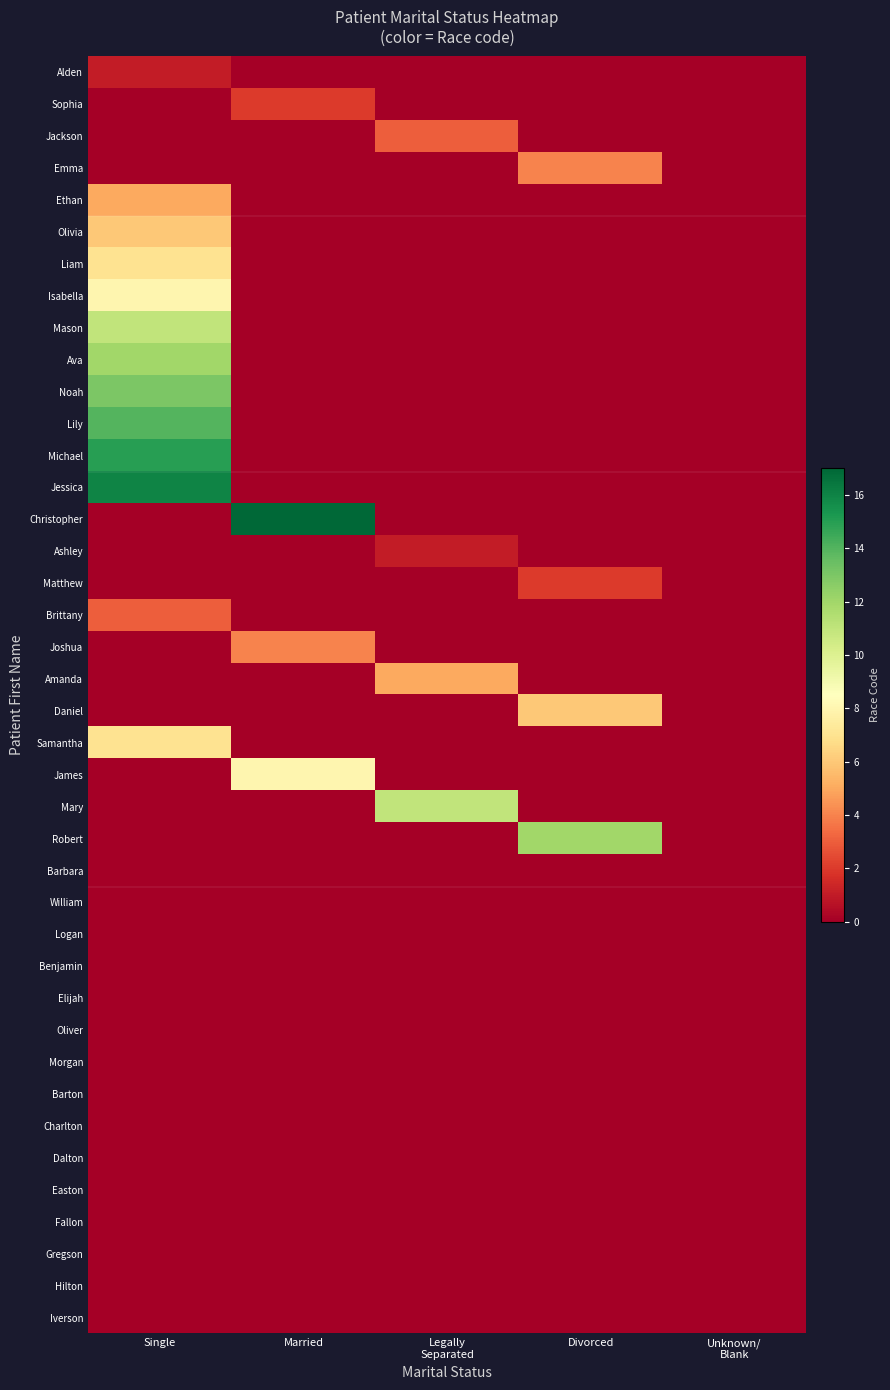

Which label corresponds to the largest value in the chart?

Married